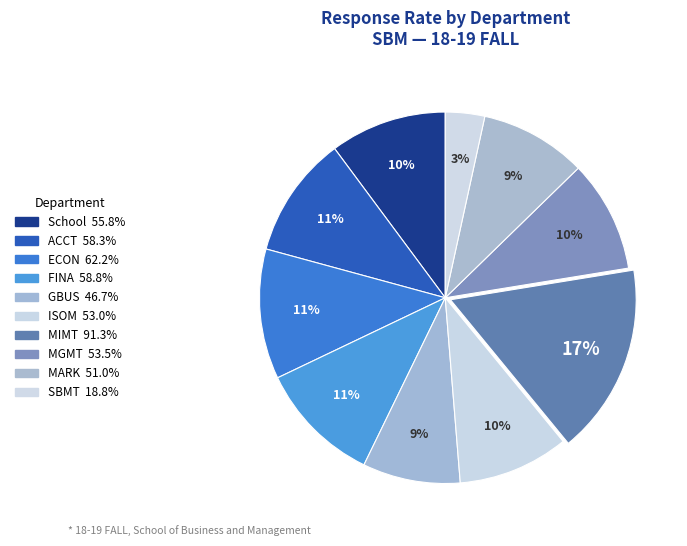

How many segments does this pie chart have?

10